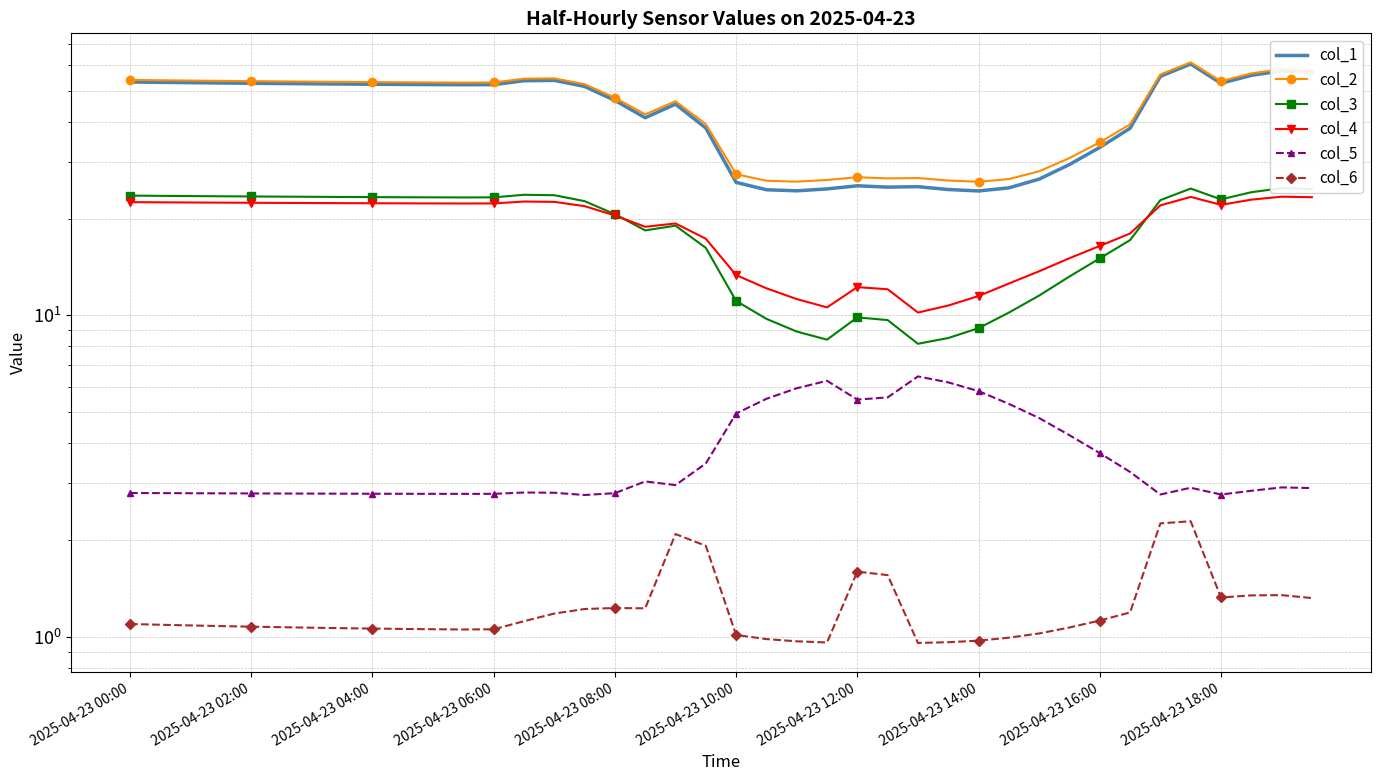

True or false: col_1 and col_2 intersect in this chart.

False